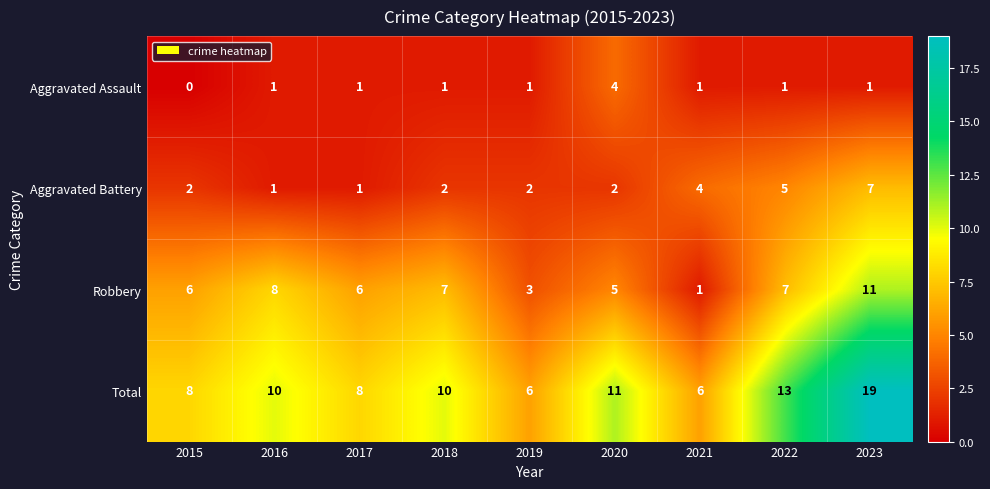

How many Aggravated Assault values are between 1 and 2?

7